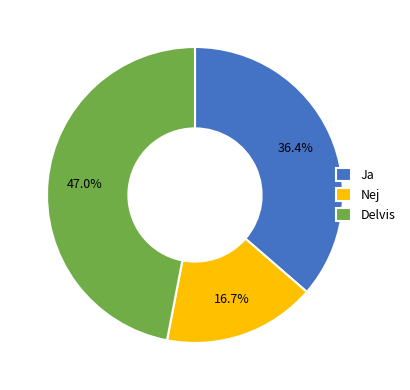

Does Nej represent more than half of the total?

No